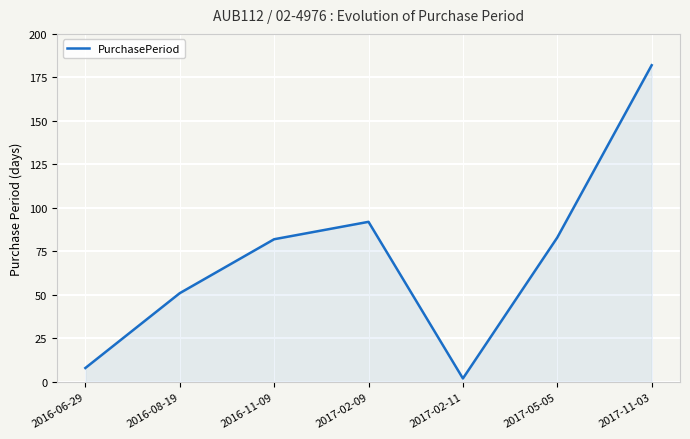

True or false: the data has more than 2 interior local peaks.

False